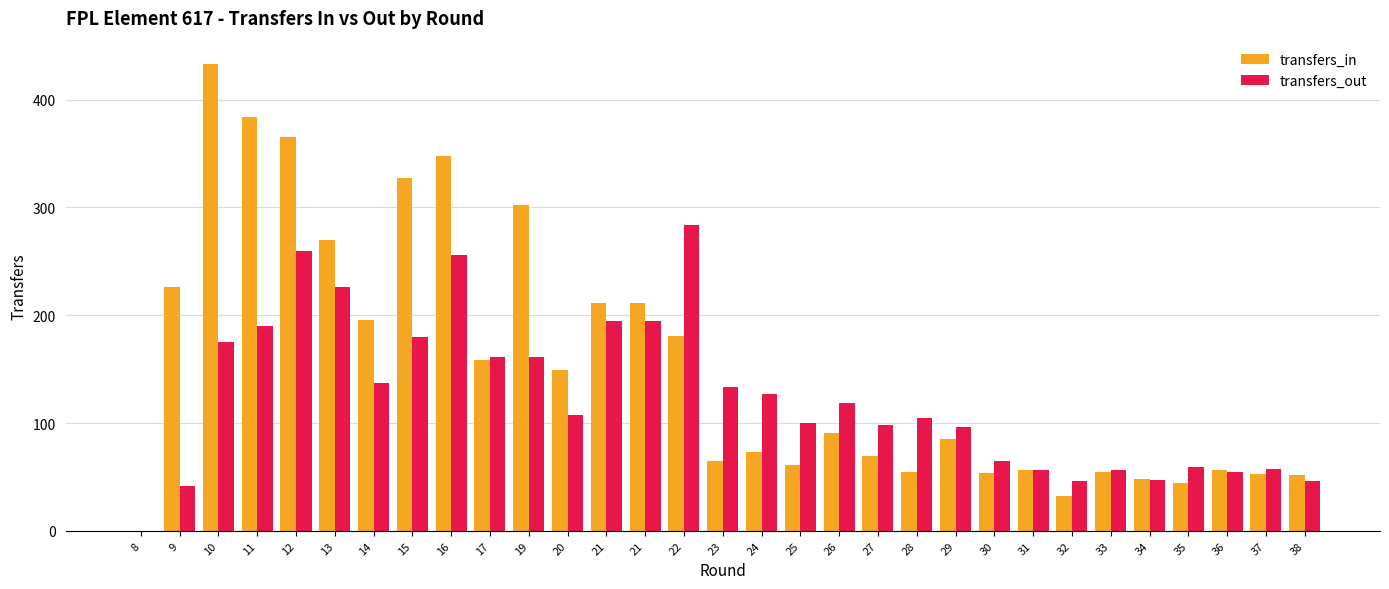

Reading left to right, transcribe all the data shown in this chart.

transfers_in: 0	226	433	384	365	270	196	327	348	158	302	149	211	211	181	65	73	61	91	69	55	85	54	56	32	55	48	44	56	53	52
transfers_out: 0	42	175	190	260	226	137	180	256	161	161	107	195	195	284	133	127	100	119	98	105	96	65	56	46	56	47	59	55	57	46